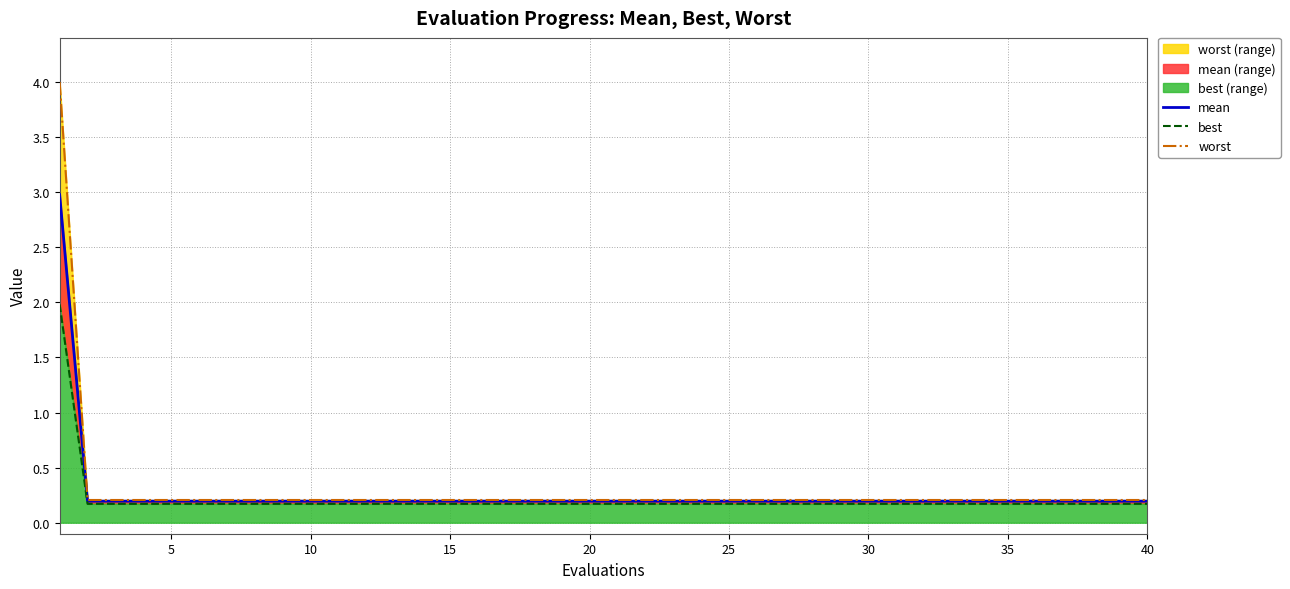

What is the value of the best point at the 27th from the left?

0.2